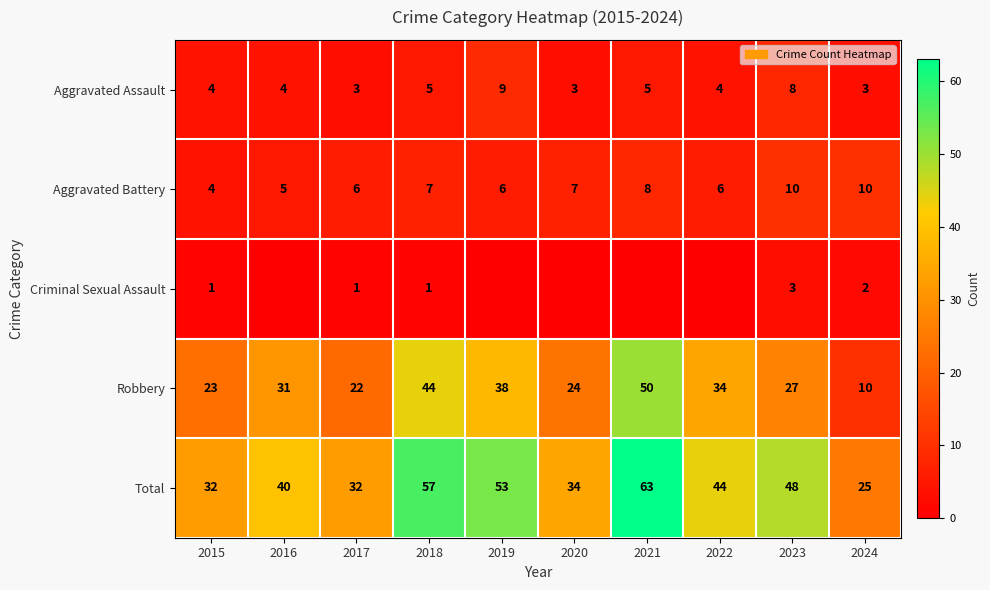

How many series are shown in this chart?

5